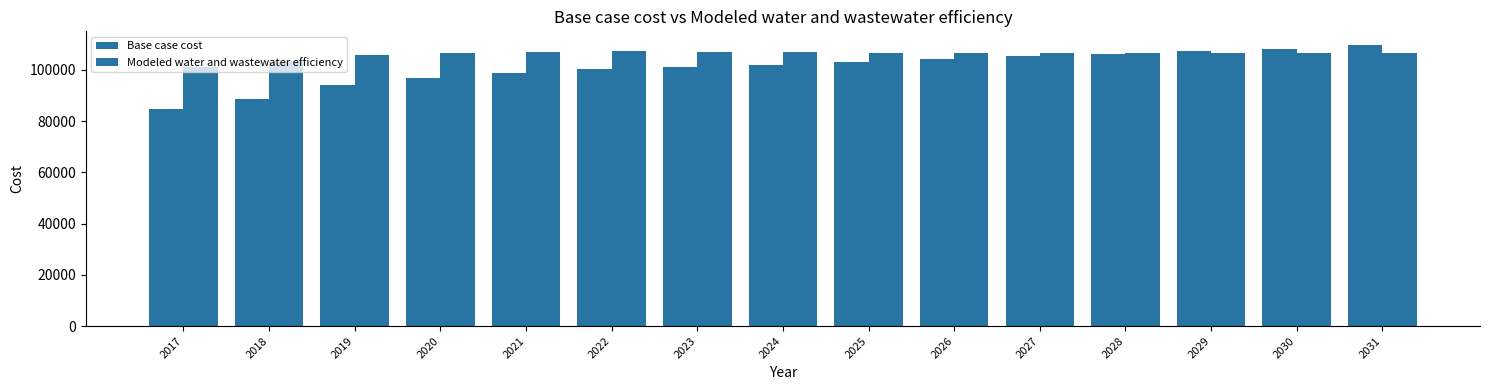

What is the sum of all Modeled water and wastewater efficiency values?

1590466.5